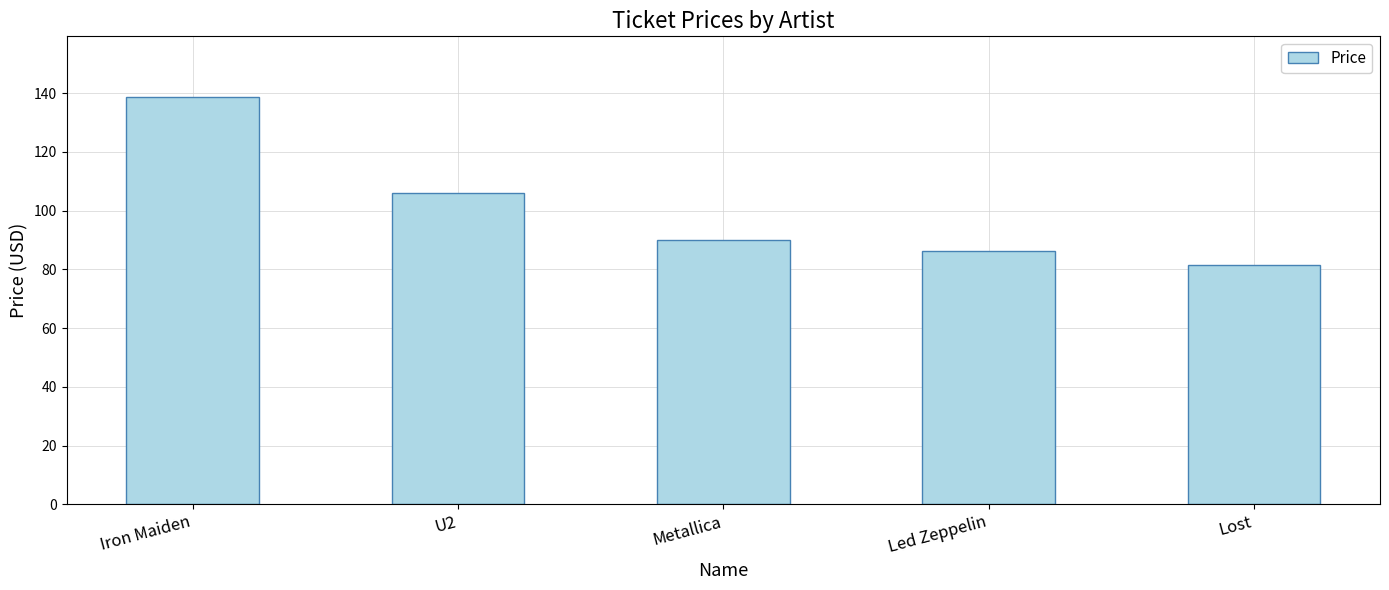

How many distinct data groups are displayed?

1